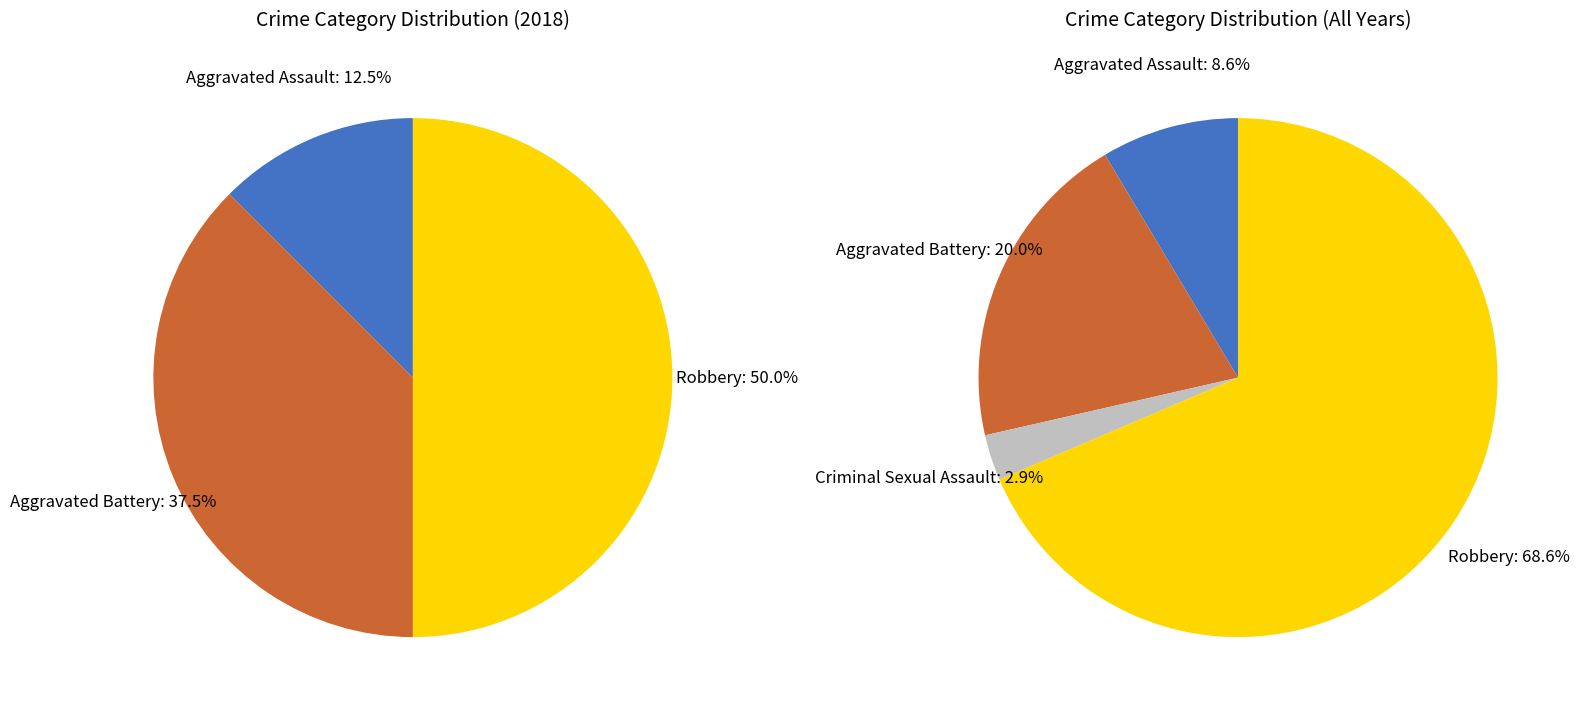

Which slice is the smallest?

Aggravated Assault